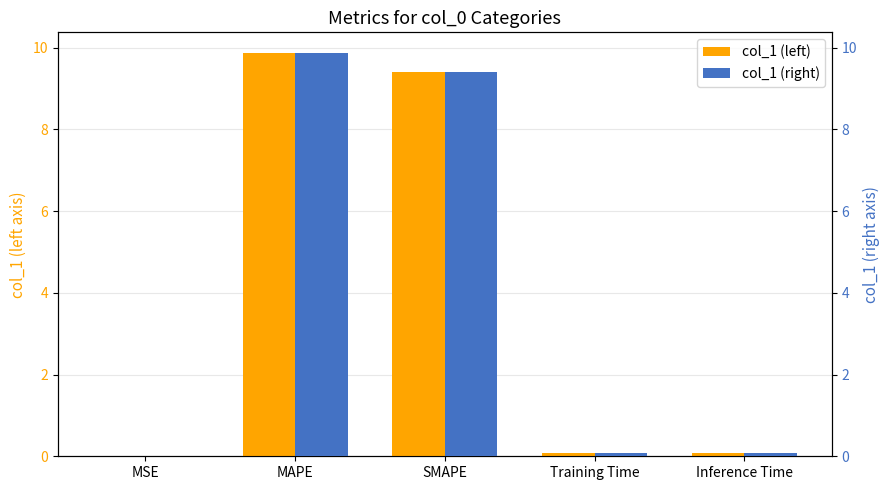

What is the maximum value for col_1 (left)?

9.9